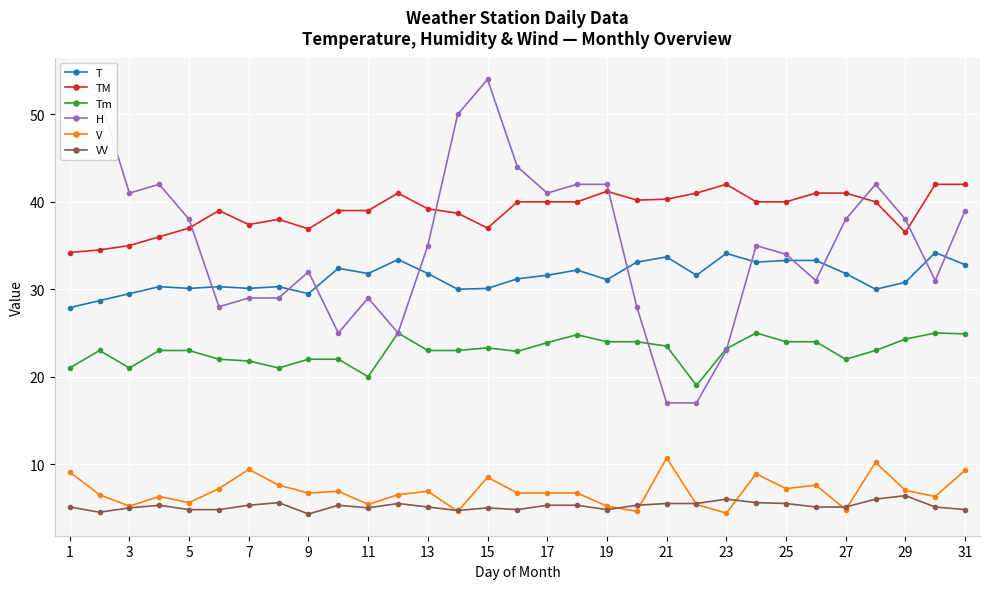

Which series has the widest spread of values?

H